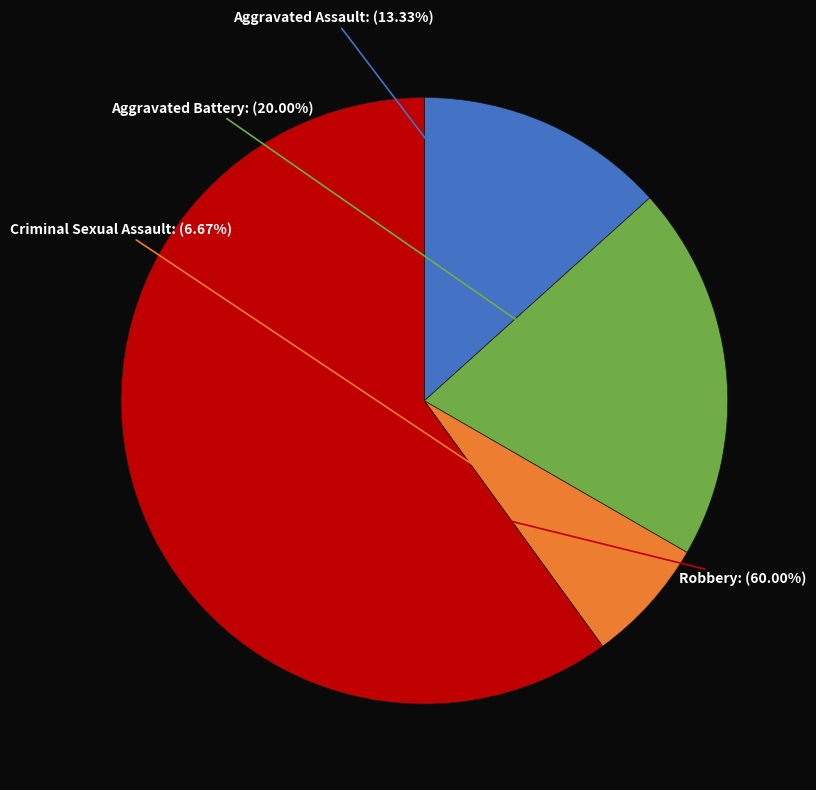

The Aggravated Assault slice represents 13% of the pie. True or false?

True